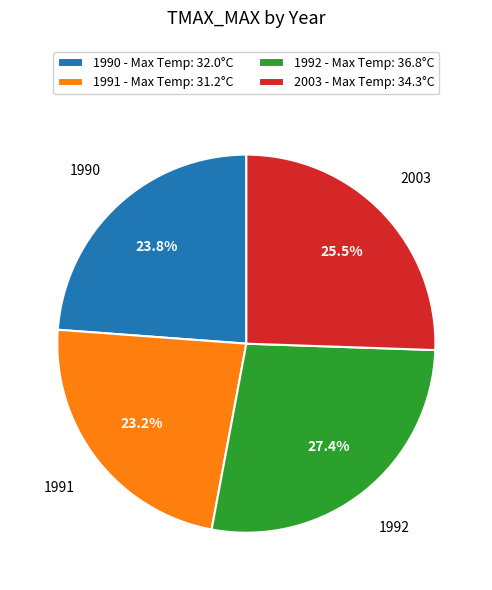

Count the number of slices in the pie.

4